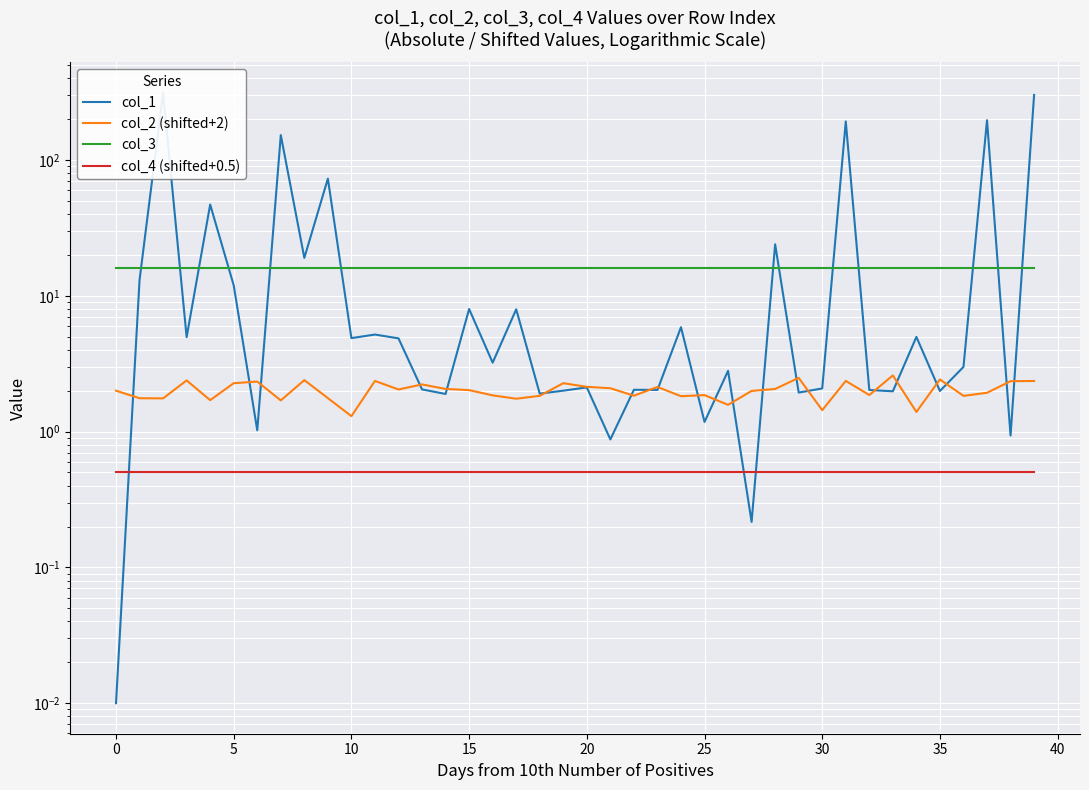

True or false: col_4 (shifted+0.5) has more than 2 points higher than both neighbors.

False